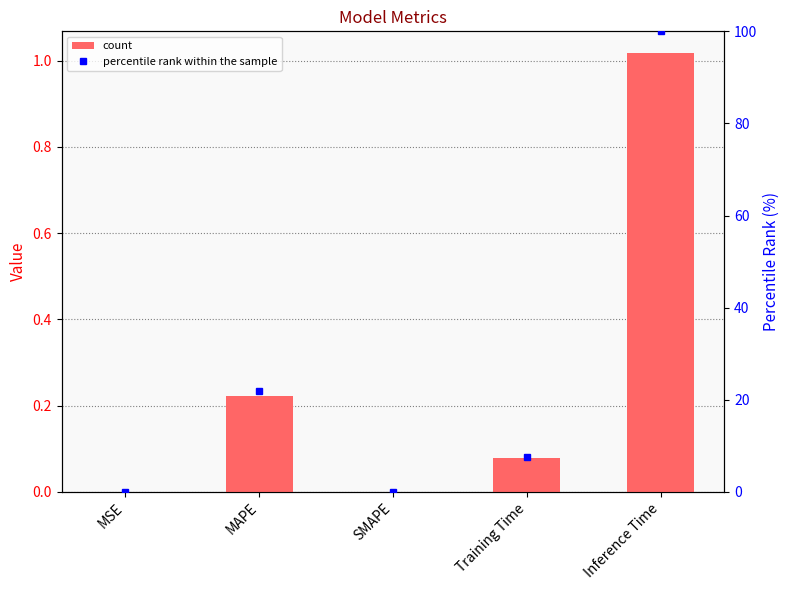

Which category has the lowest value across all series?

SMAPE